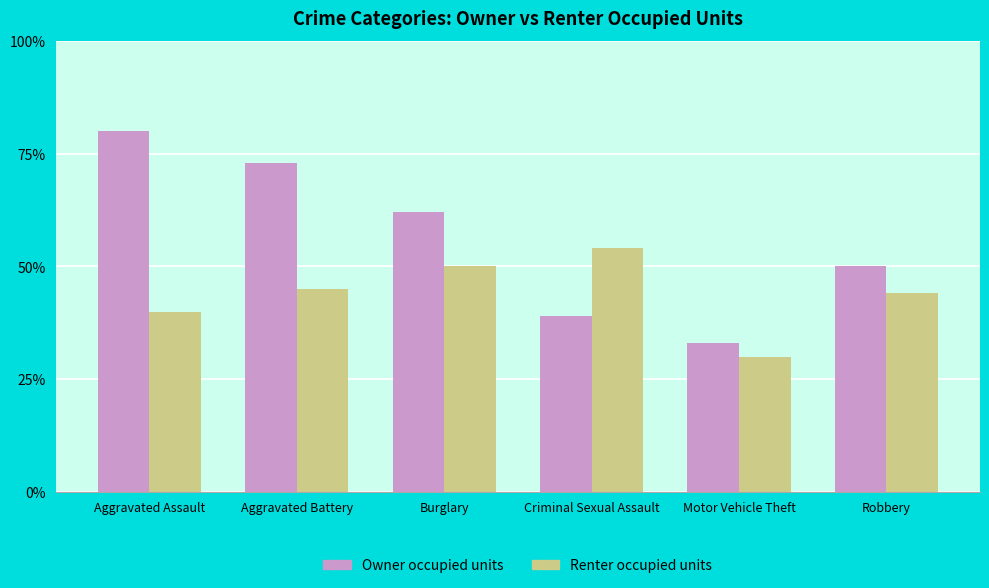

The Renter occupied units series shows 12 at Robbery. True or false?

False